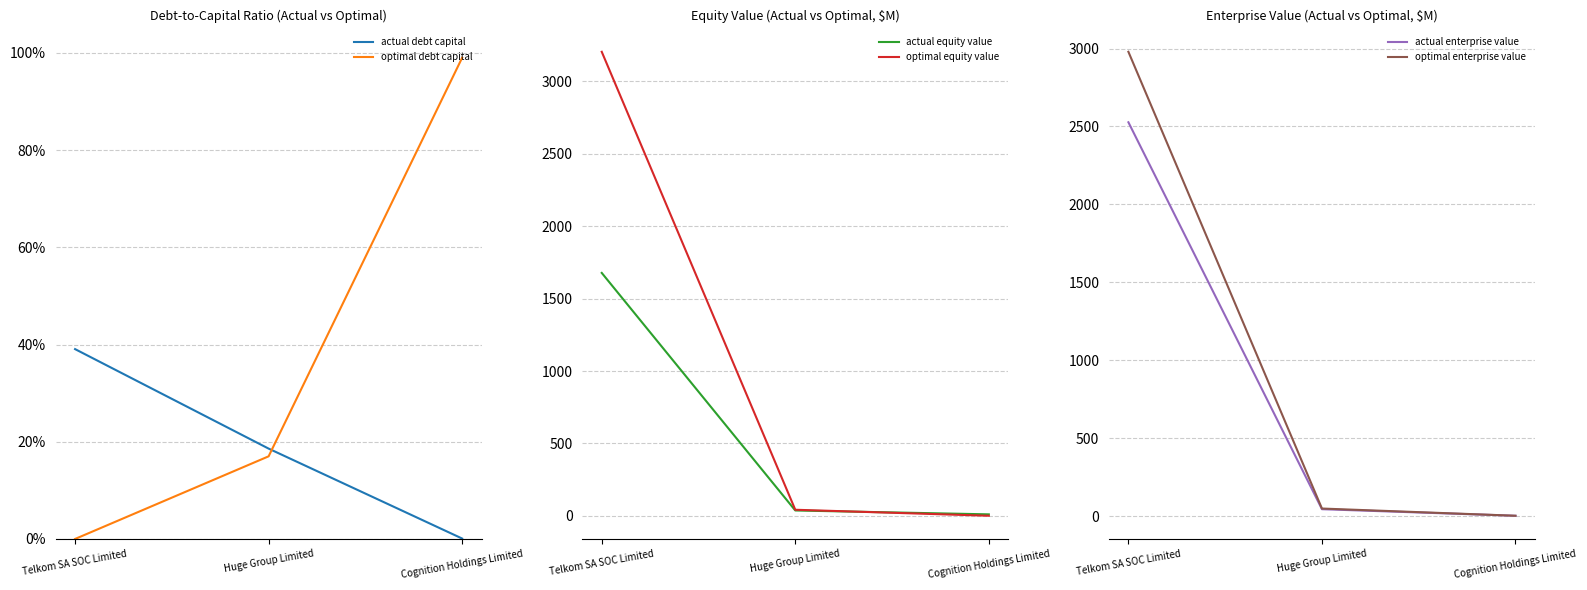

How many lines are shown in the chart?

6